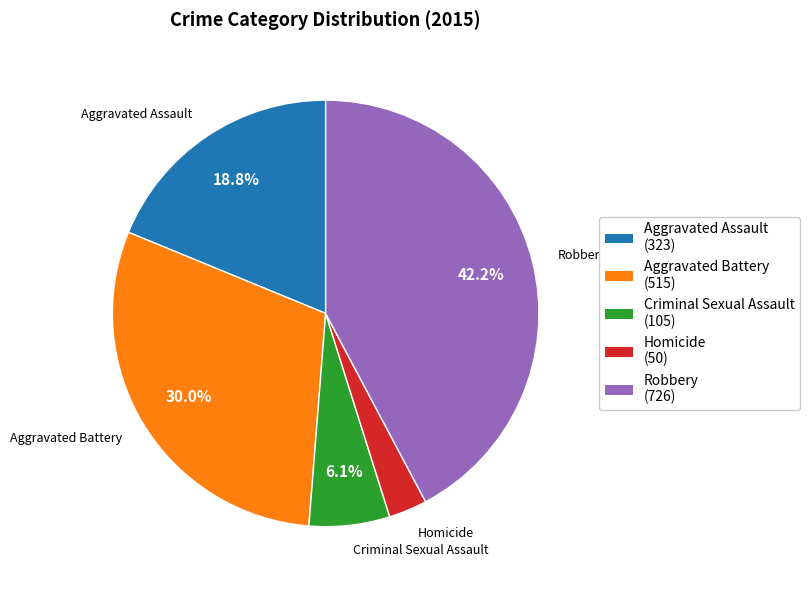

To the nearest percent, what is the difference between the largest and smallest slice percentages?

39%